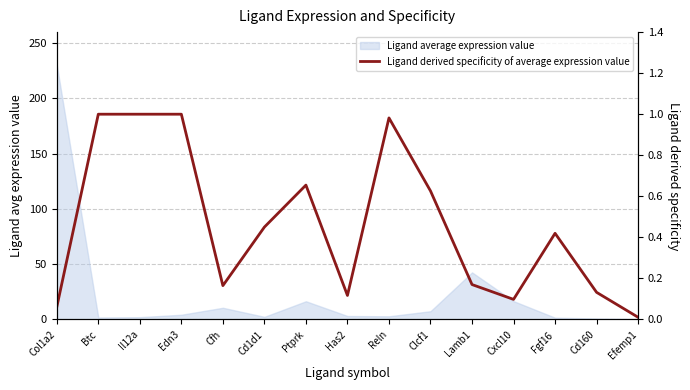

True or false: there are more than 0 points higher than both neighbors.

True